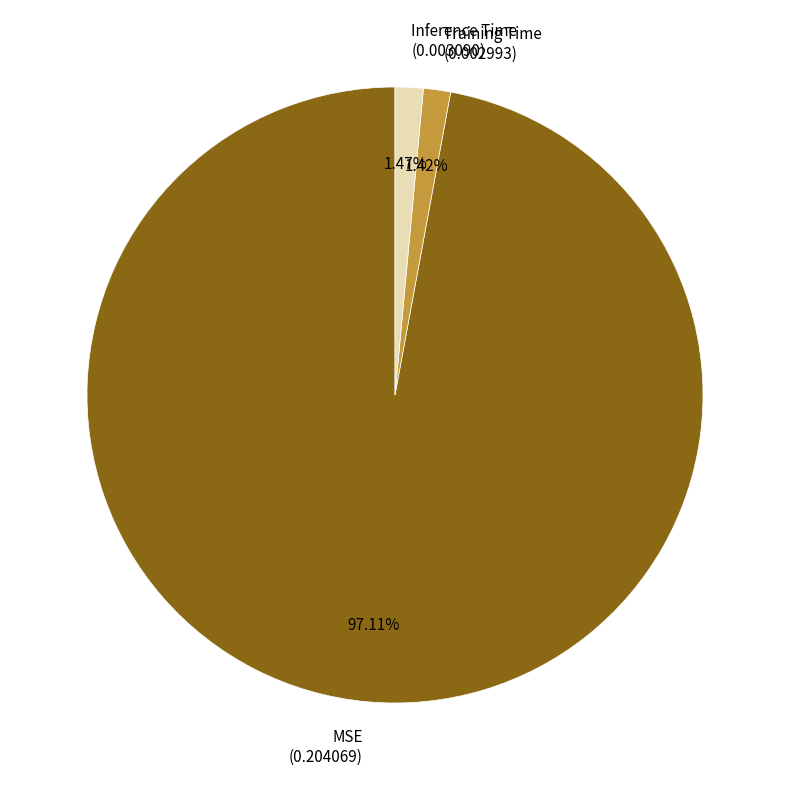

What percentage is NOT represented by Inference Time?

98.5%